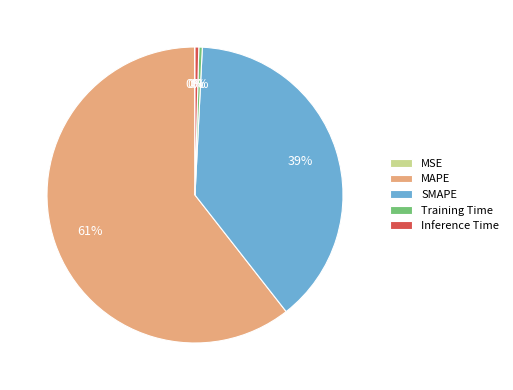

Does any single category account for the majority?

Yes